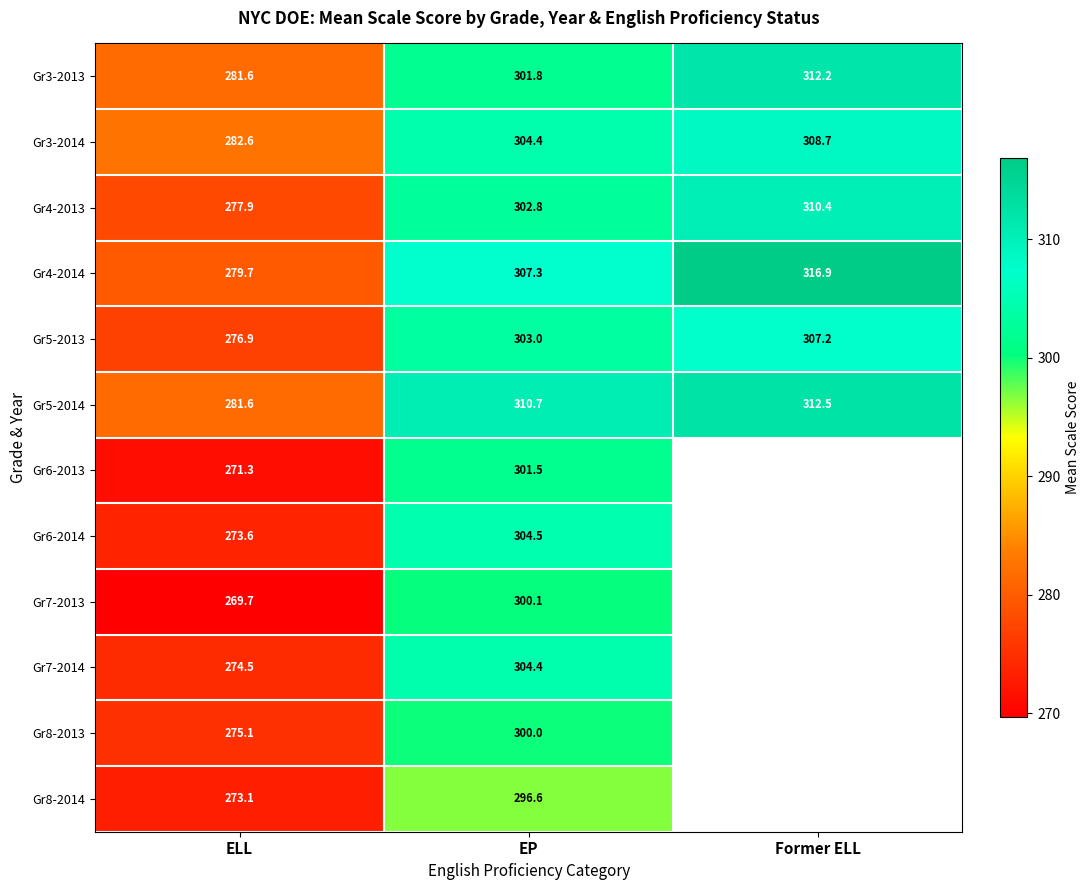

What is the total value across all series at EP?

3637.1